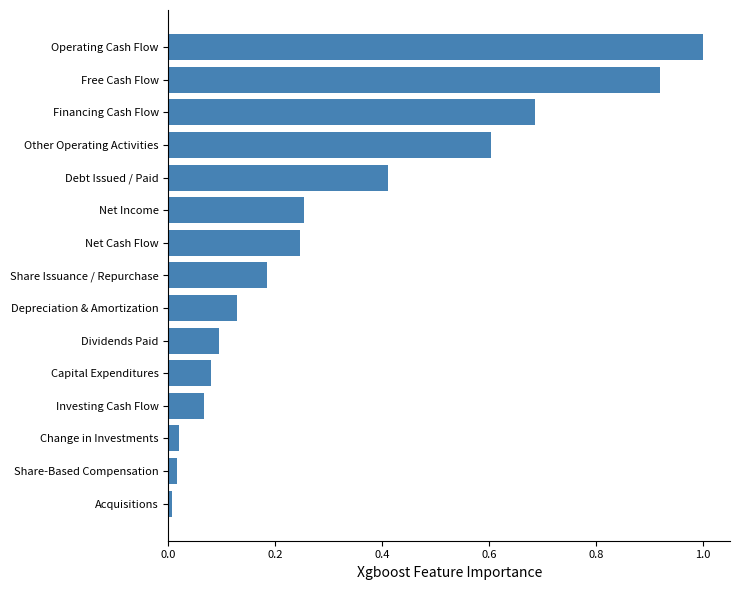

The chart shows a value of 0.5 at Free Cash Flow. True or false?

False